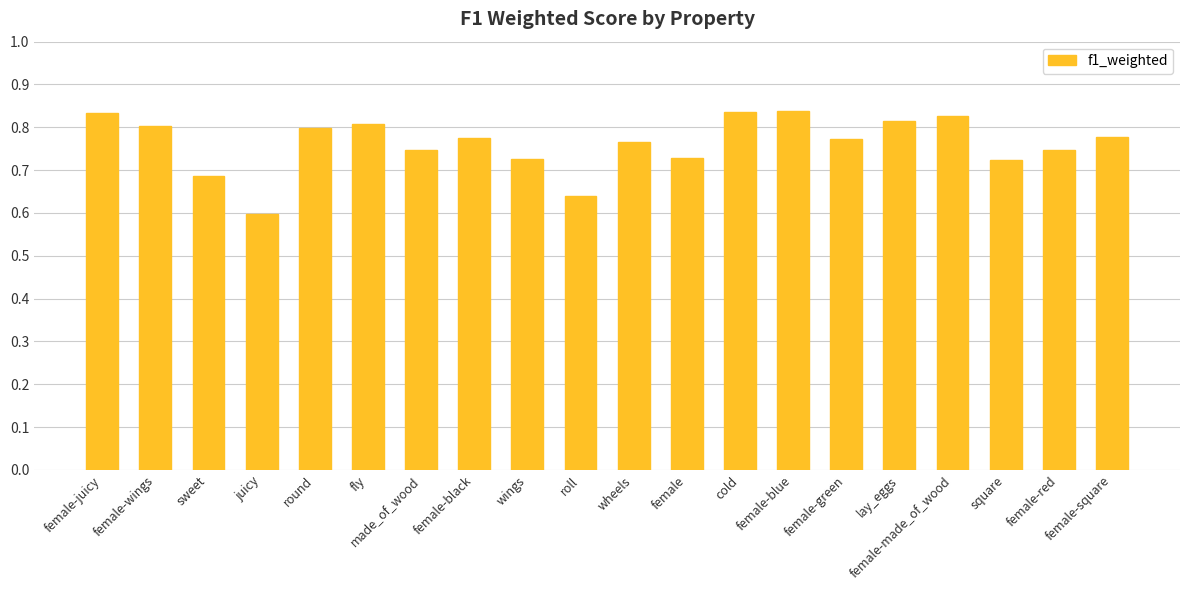

What is the sum of the values at female and cold?

1.6